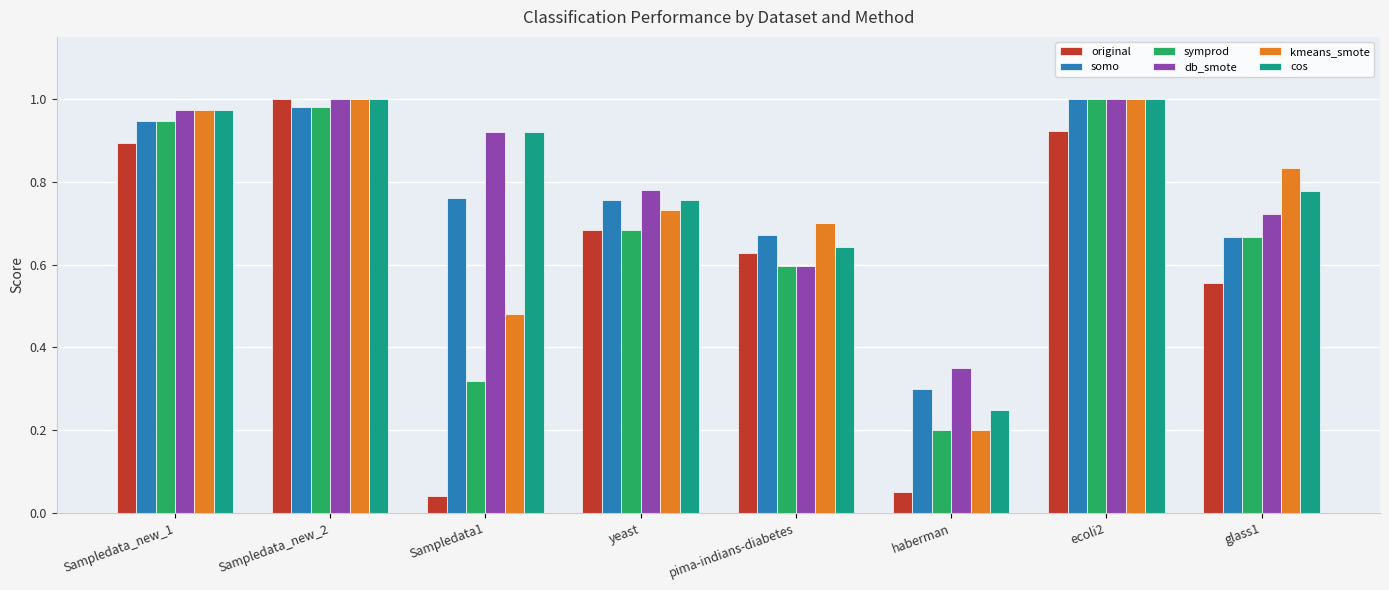

True or false: somo has a value of 0.4 at glass1.

False